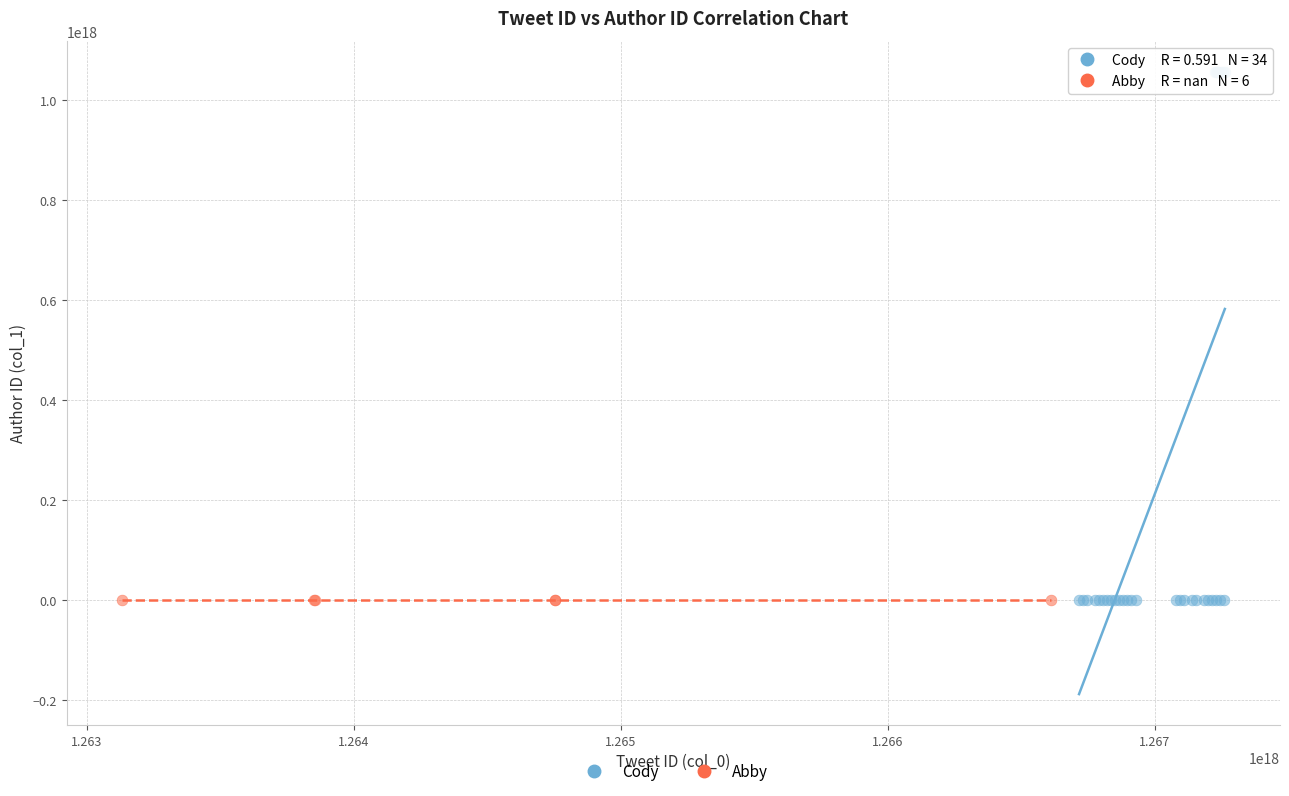

Which series reaches the maximum Y coordinate?

Cody